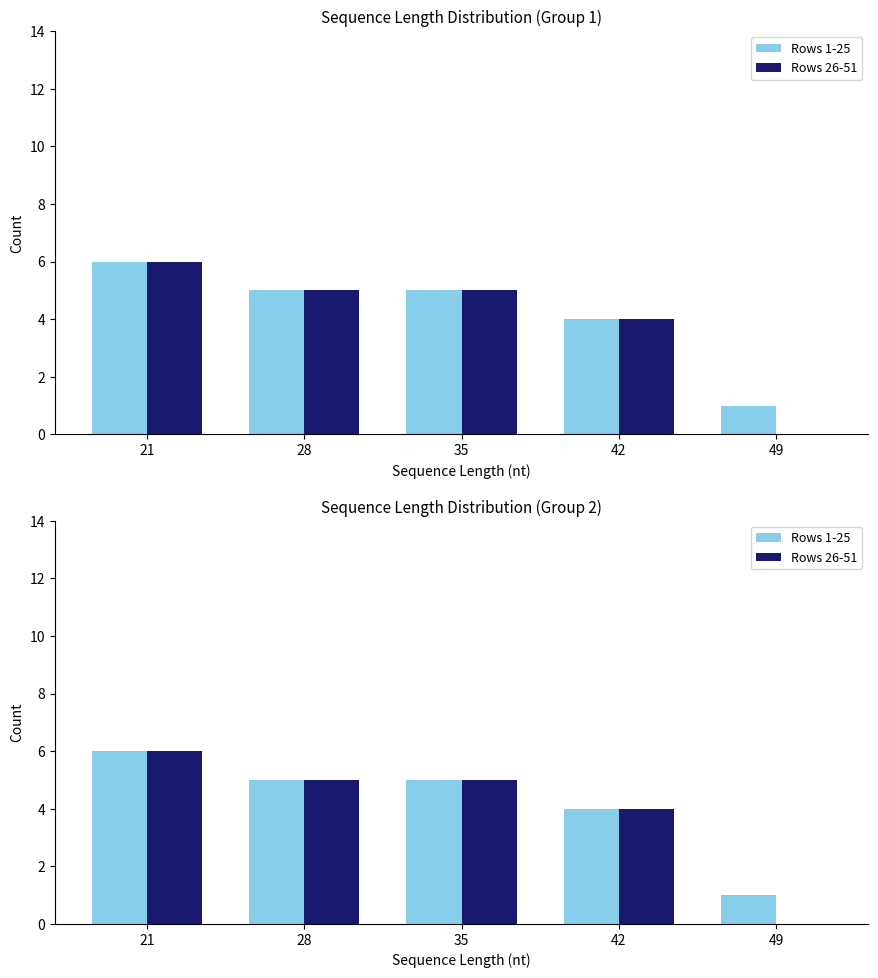

What is the total value across all series at 28?

10